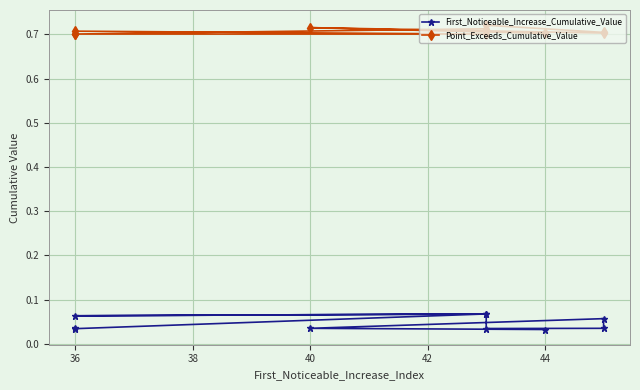

What position from the right is 36?

9